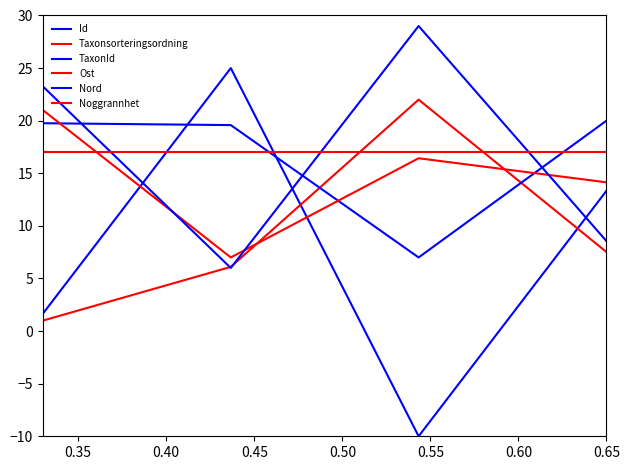

What is the minimum value shown in the chart?

-10.0